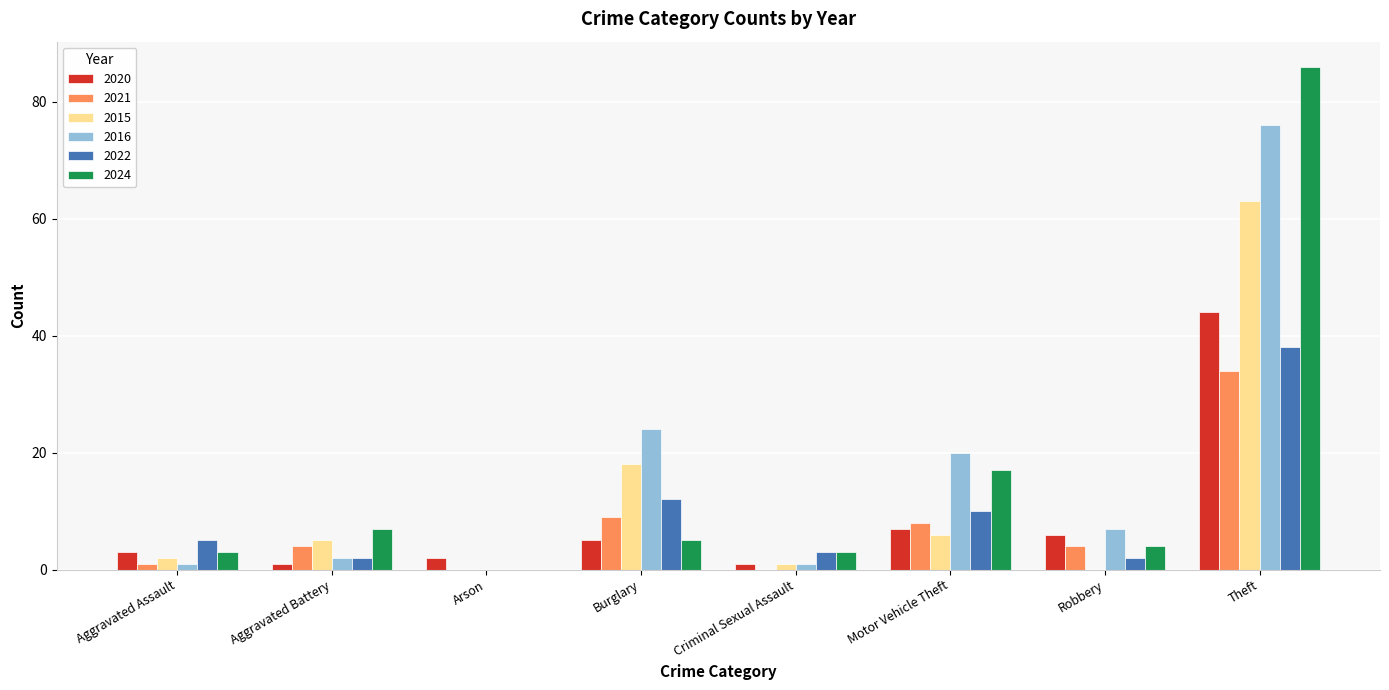

How many data points does each series have?

8